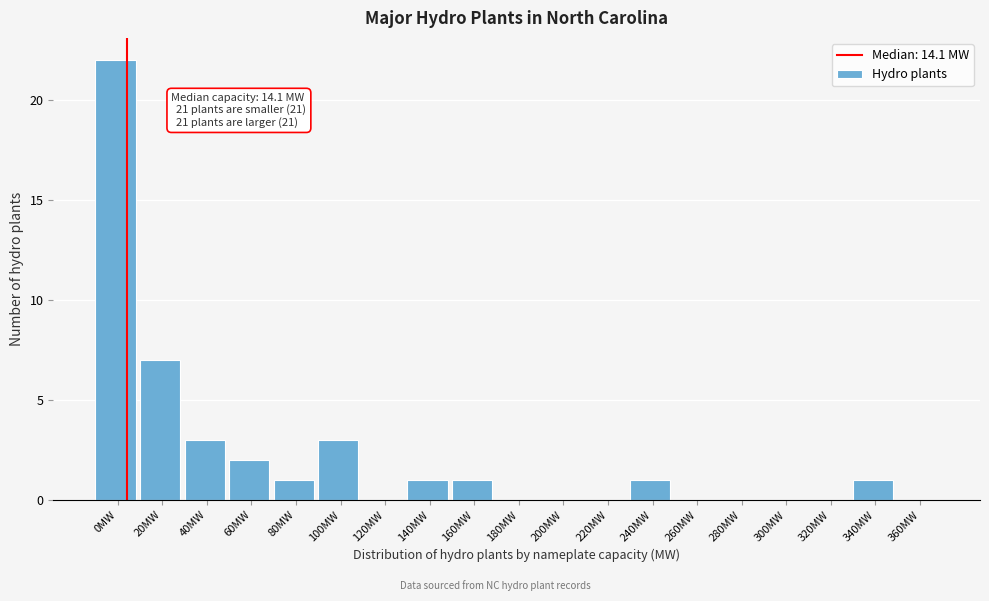

Reading right to left, what are all the values shown in this chart?

360MW=0	340MW=1	320MW=0	300MW=0	280MW=0	260MW=0	240MW=1	220MW=0	200MW=0	180MW=0	160MW=1	140MW=1	120MW=0	100MW=3	80MW=1	60MW=2	40MW=3	20MW=7	0MW=22